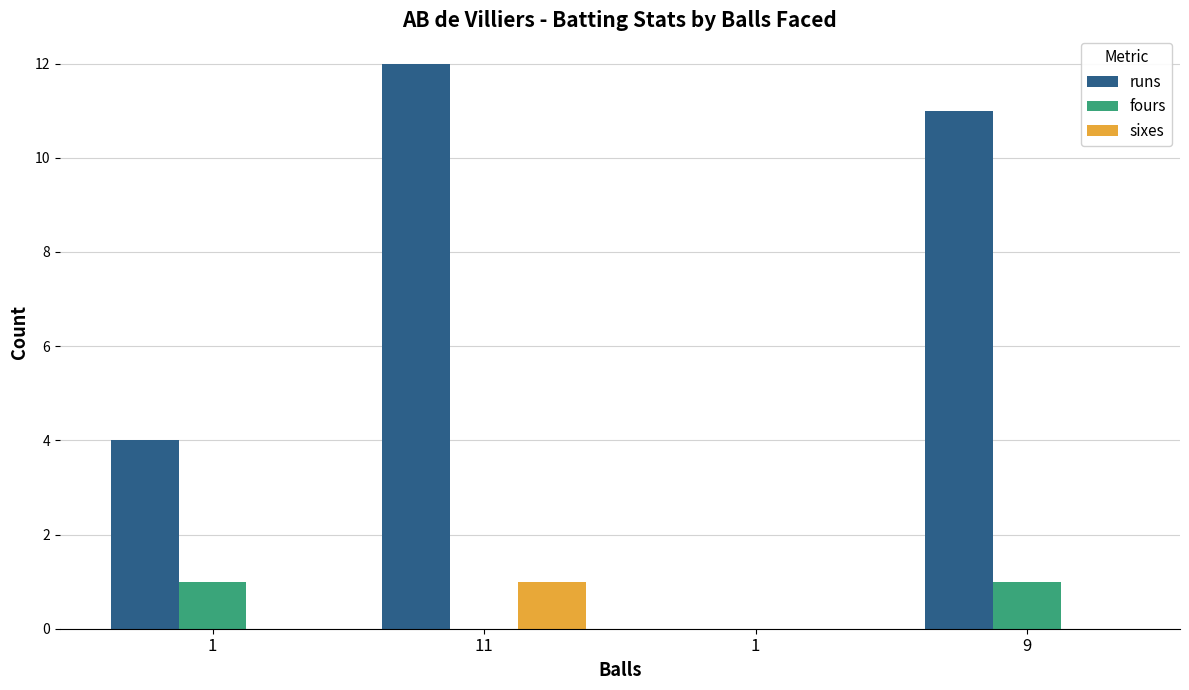

Are the bars grouped side by side (vs. stacked)?

Yes